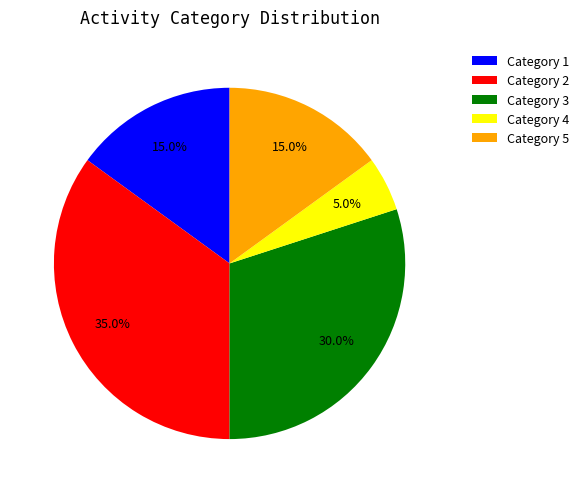

Approximately how many times larger is the value at Category 5 compared to Category 4?

3.0